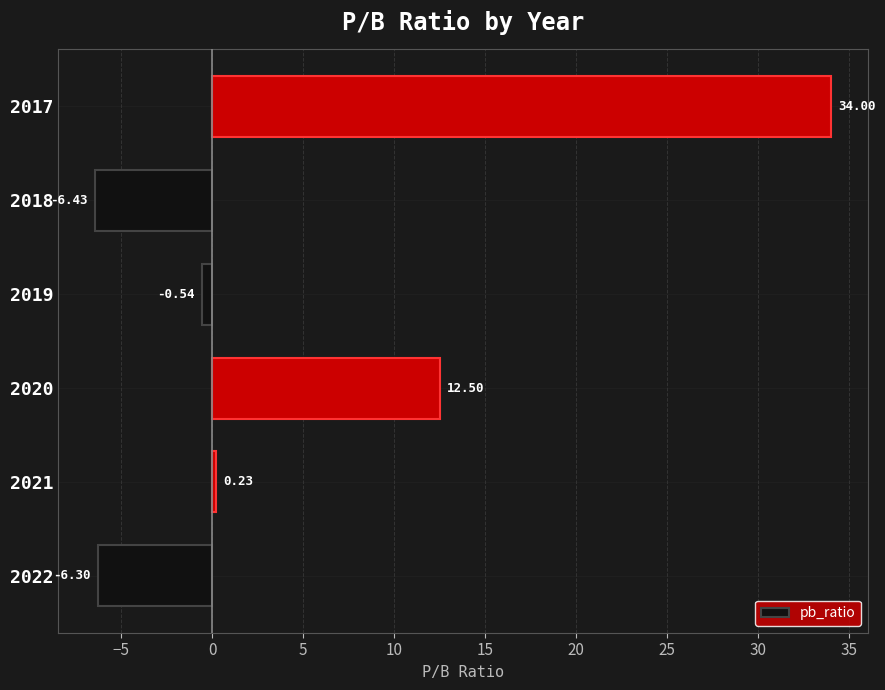

What is the change in value from 2019 to 2017?

+34.5